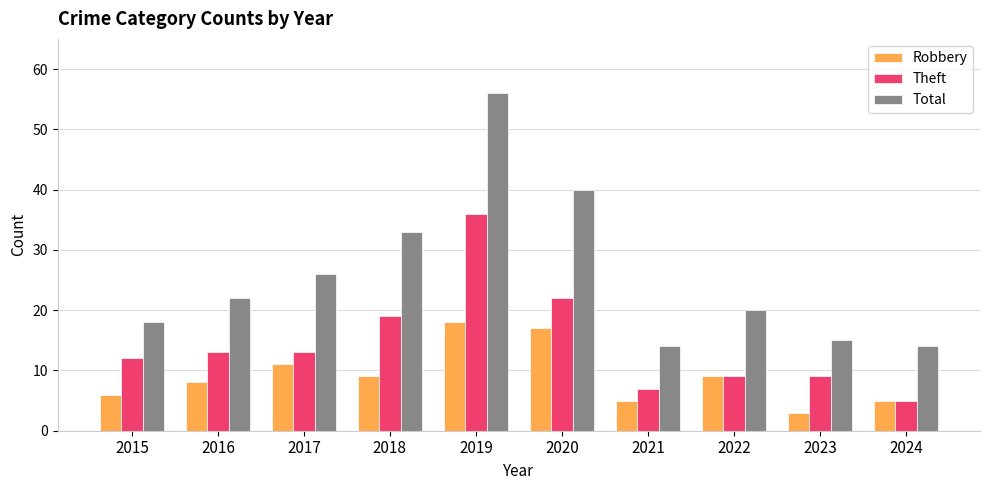

How many bars are there in total?

30